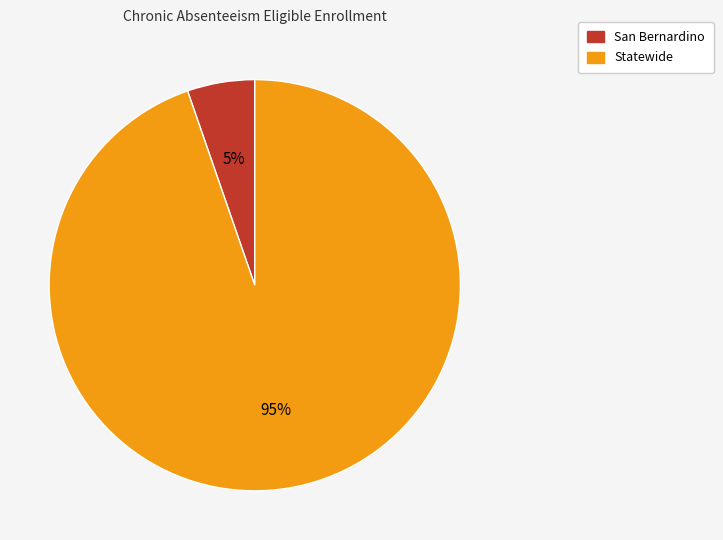

To the nearest percent, what is the average slice percentage?

50%